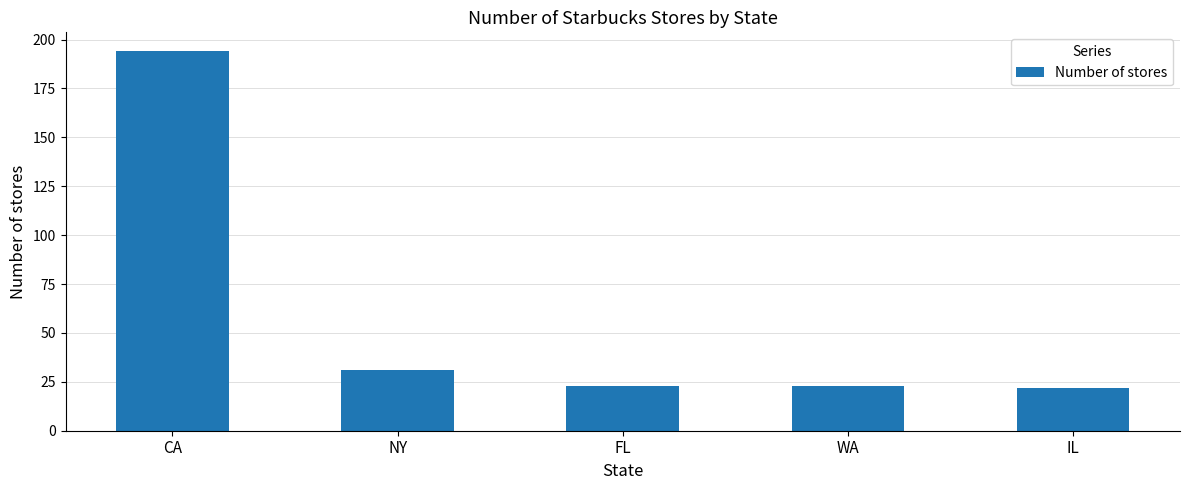

What is the sum of all values?

293